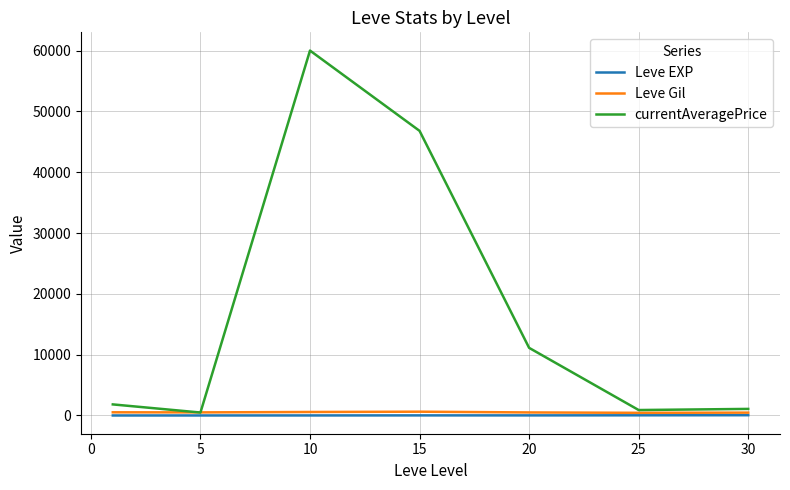

Which series has the largest total across all categories?

currentAveragePrice